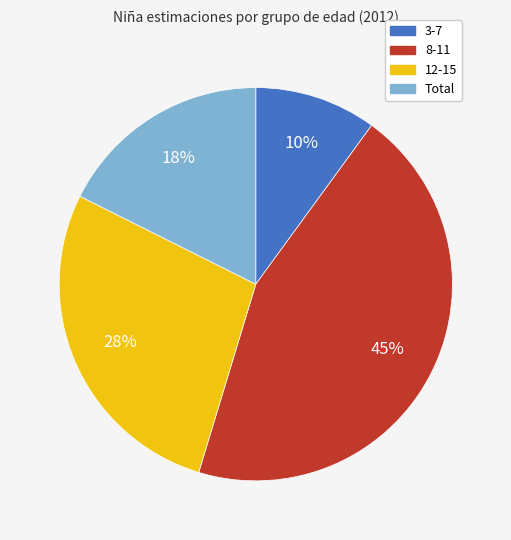

Count the number of slices in the pie.

4